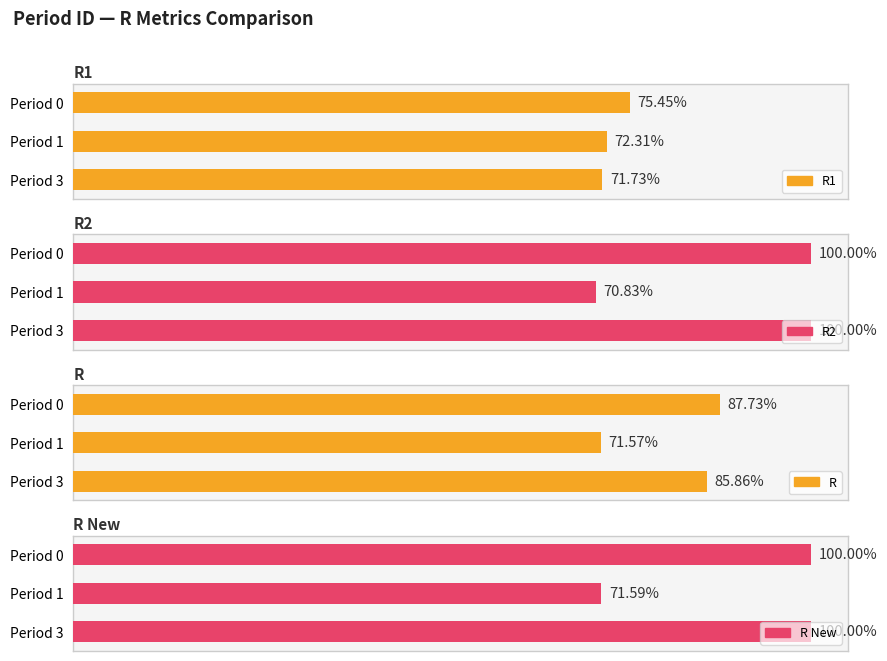

Count the number of data series in this chart.

4